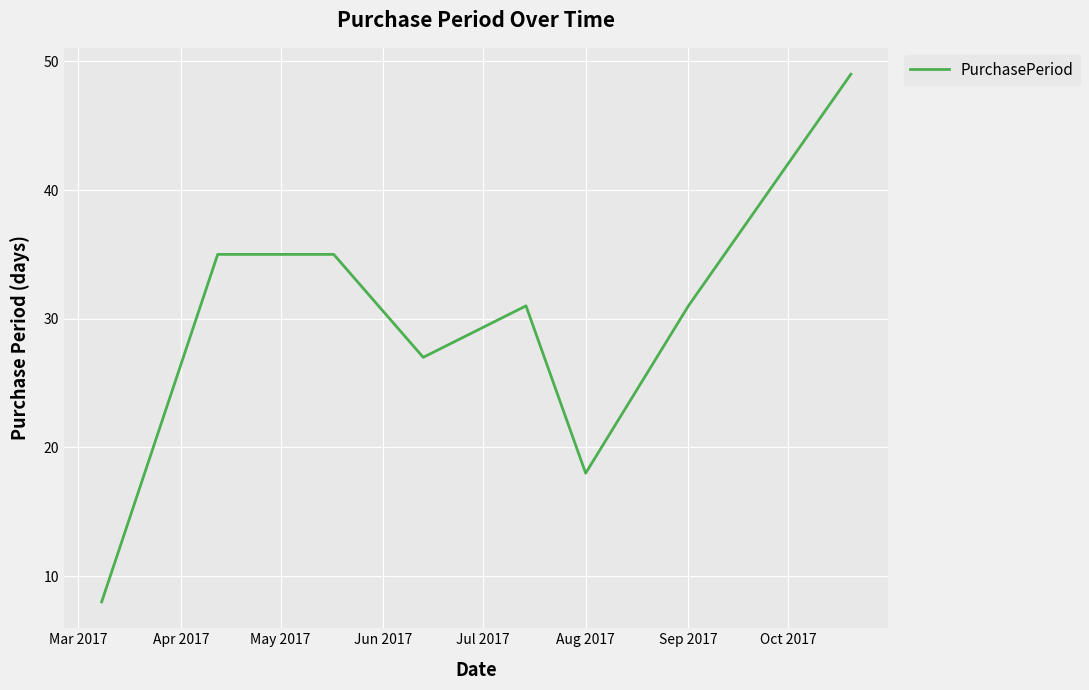

What is the greatest value displayed?

49